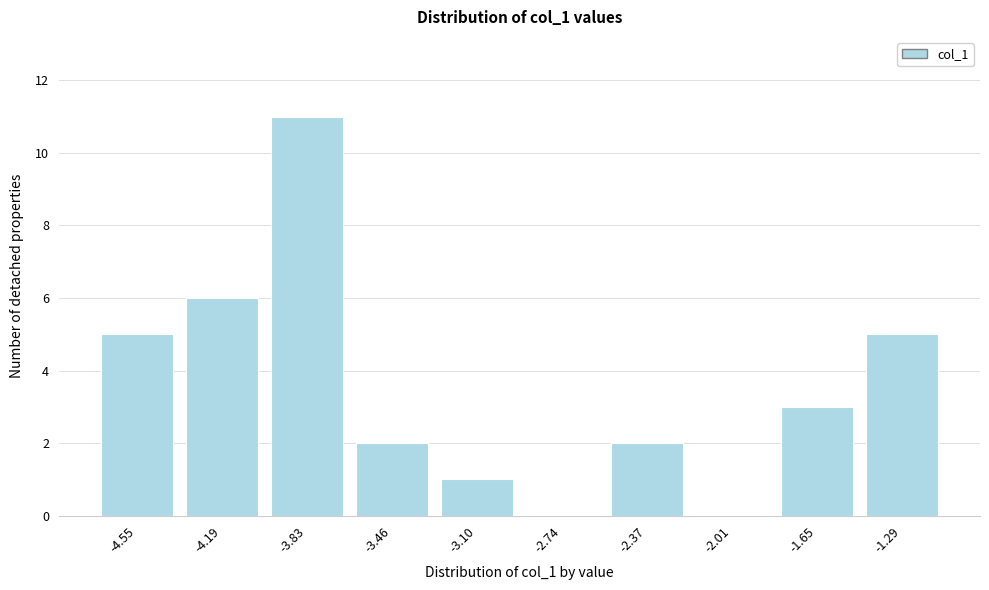

Reading right to left, extract all data points from this chart.

-1.29=5	-1.65=3	-2.01=0	-2.37=2	-2.74=0	-3.10=1	-3.46=2	-3.83=11	-4.19=6	-4.55=5